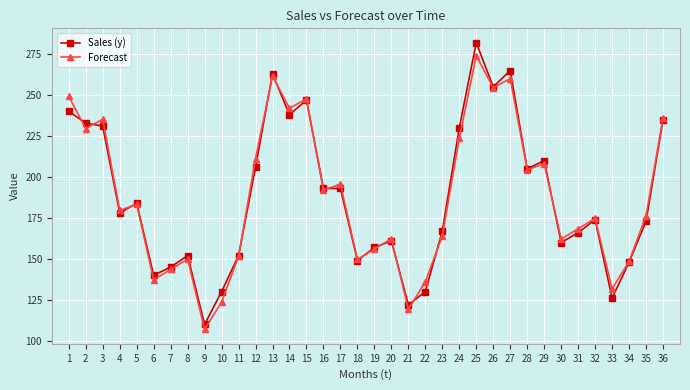

What is the sum of all Sales (y) values?

6750.0